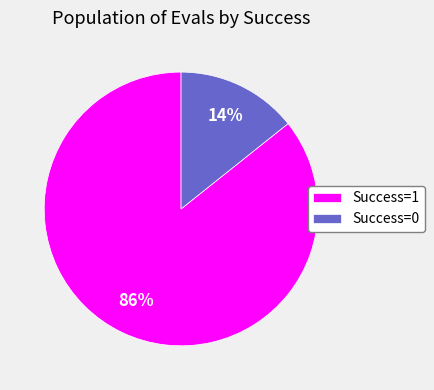

What percentage is the Success=1 slice, to the nearest percent?

86%